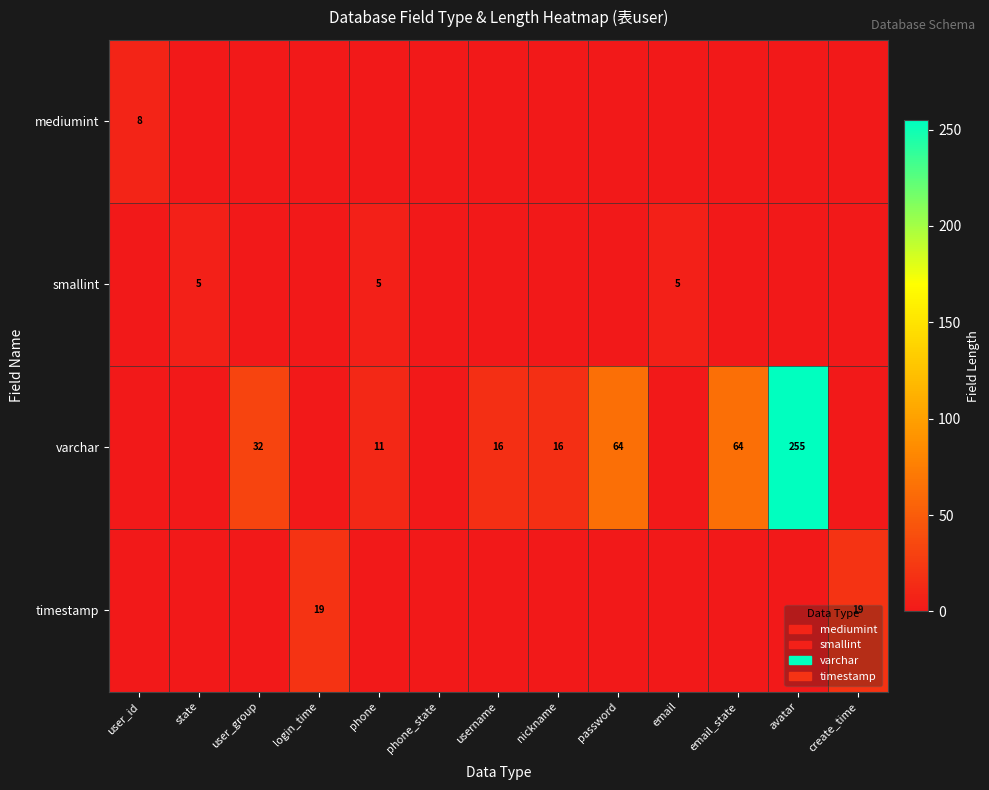

True or false: smallint has a value of 5 at email.

True